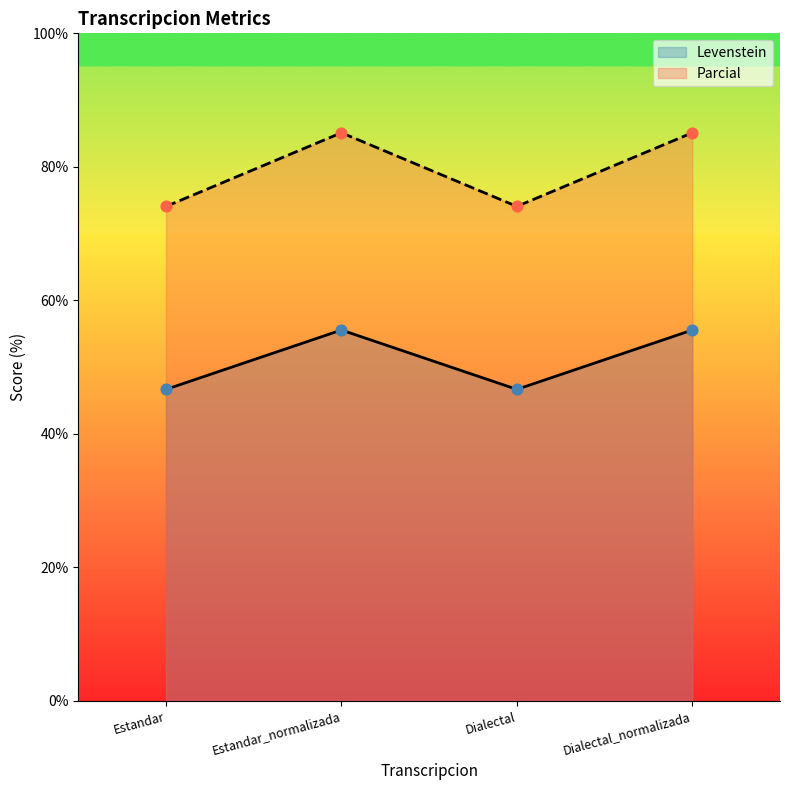

What are all the series names shown in the legend?

Levenstein, Parcial